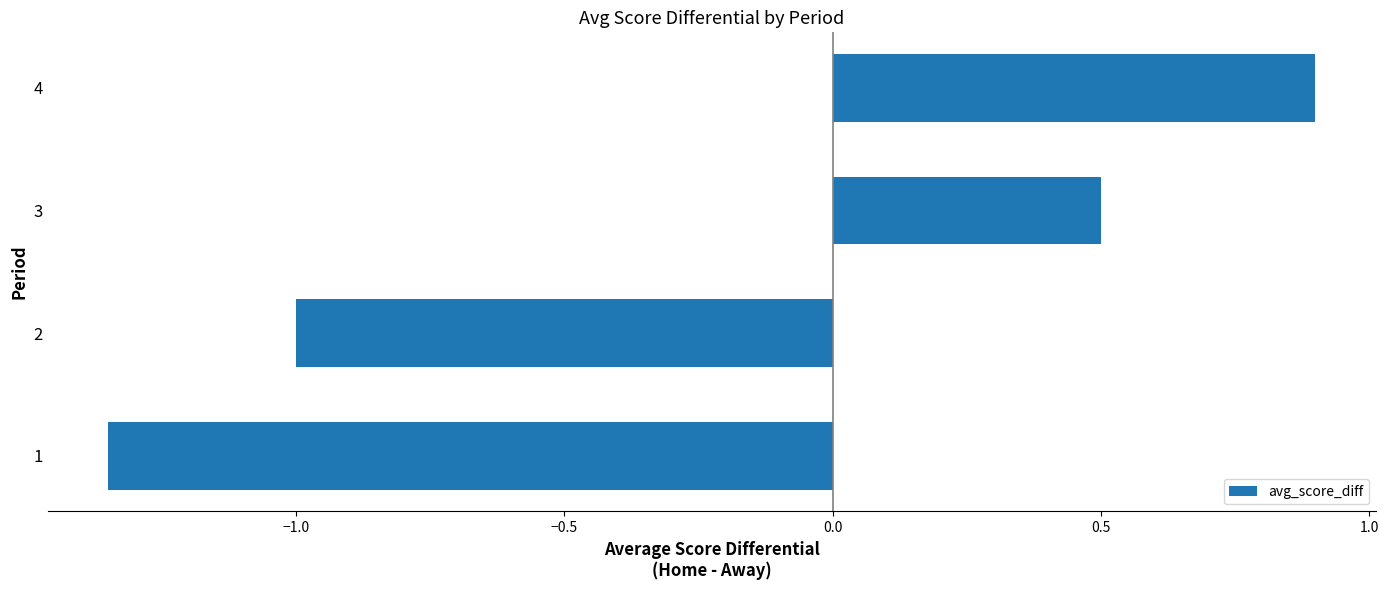

How many bars are there in total?

4